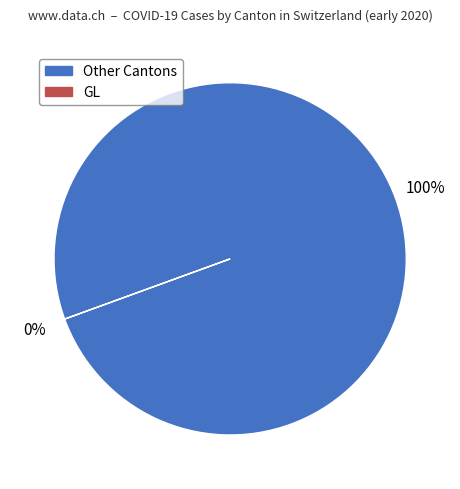

To the nearest percent, what is the average slice percentage?

50%